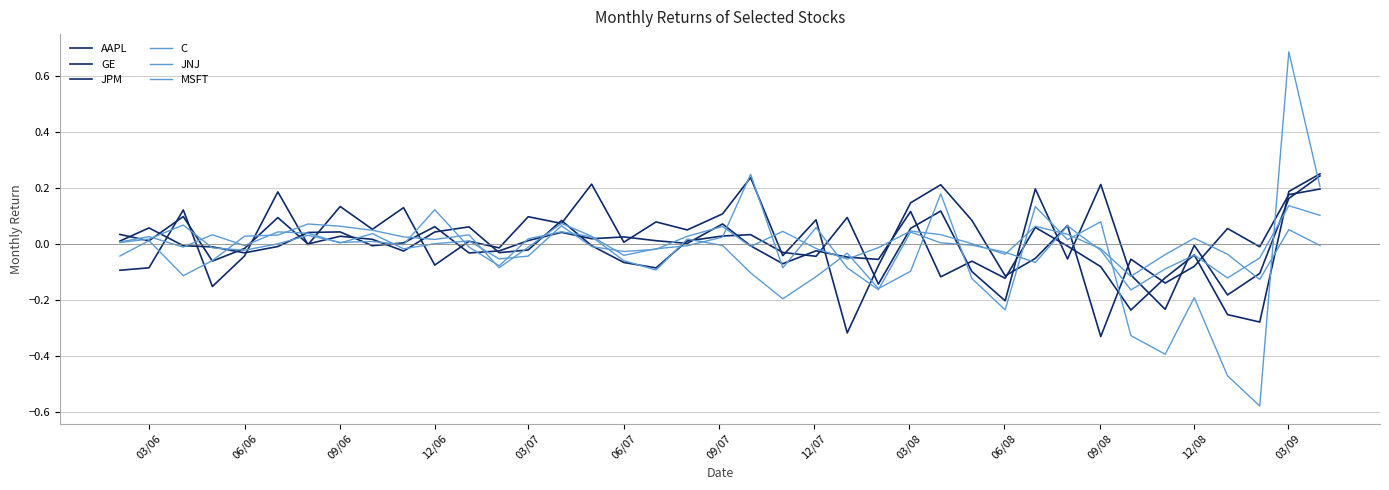

Is this an area chart (filled region under the line)?

No